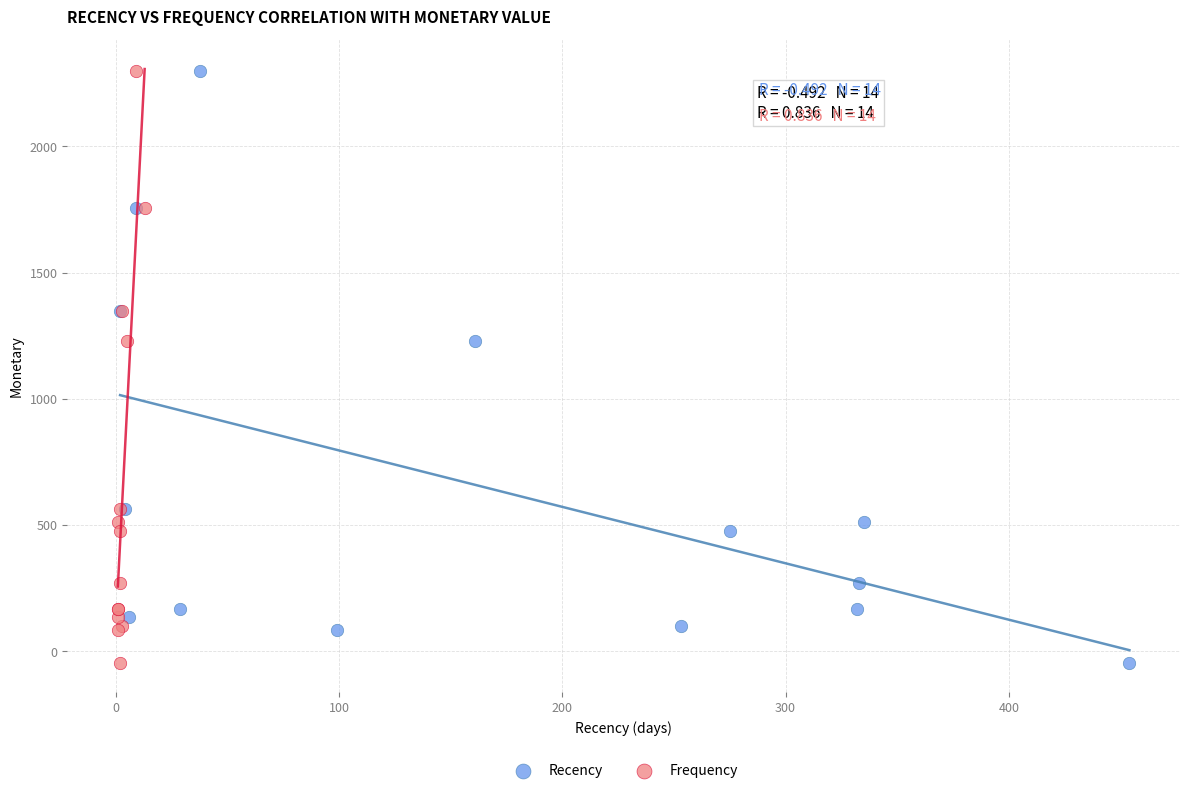

What are all the series names shown in the legend?

Recency, Frequency